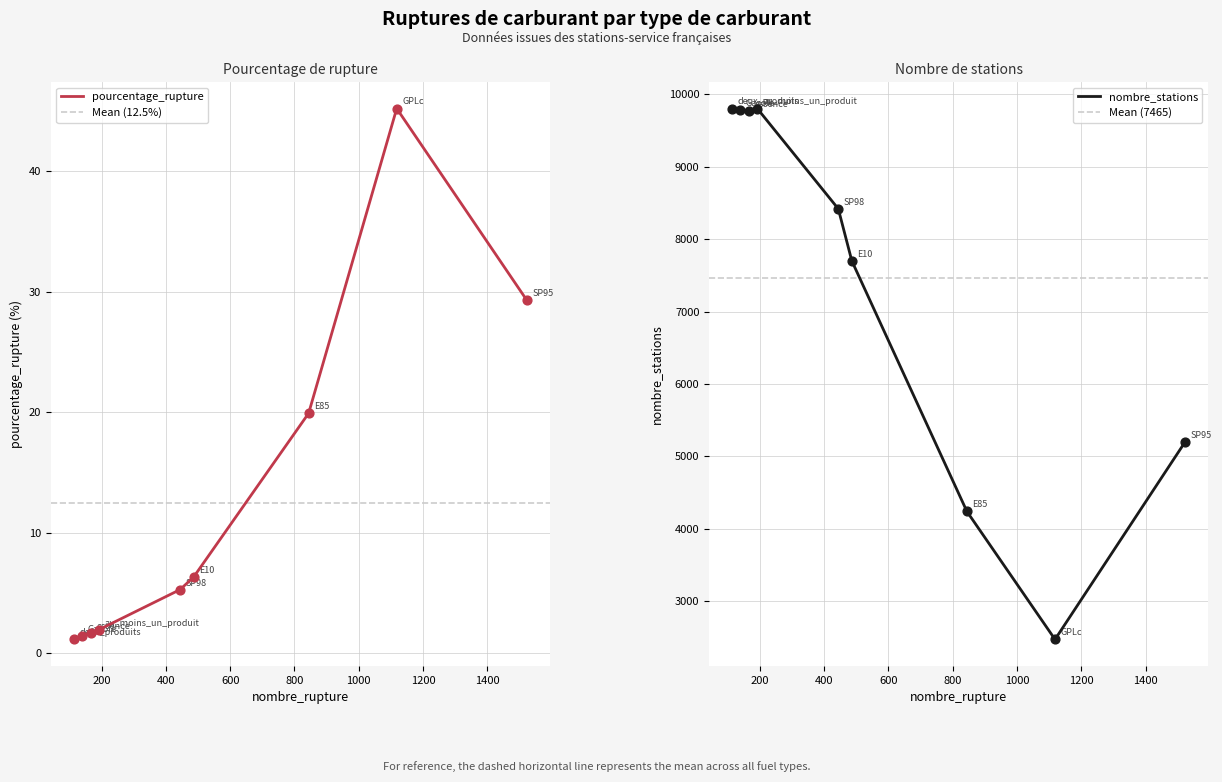

Which series has the largest Y range (max minus min)?

nombre_stations